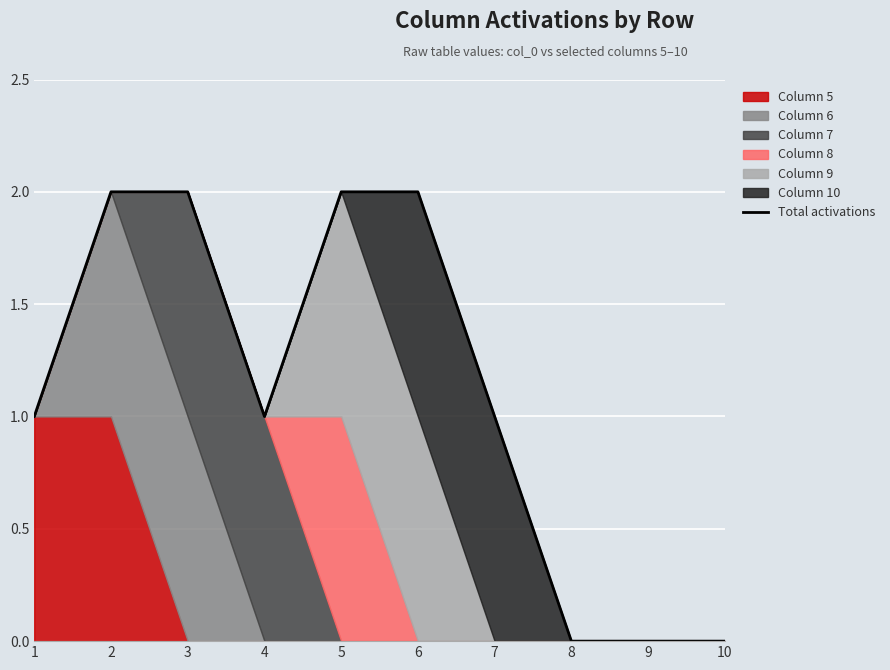

Reading right to left, extract all data points from this chart.

0	0	0	1	2	2	1	2	2	1